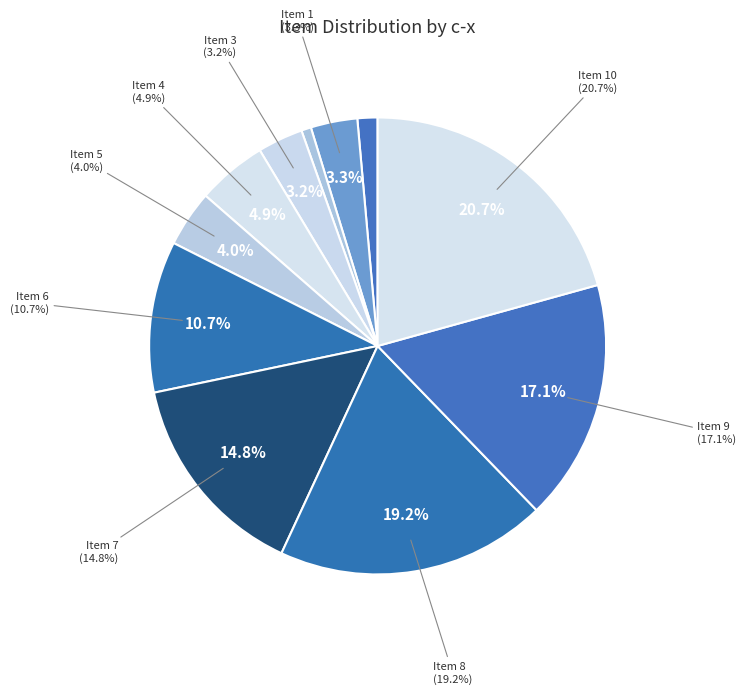

Which slice is the smallest?

2